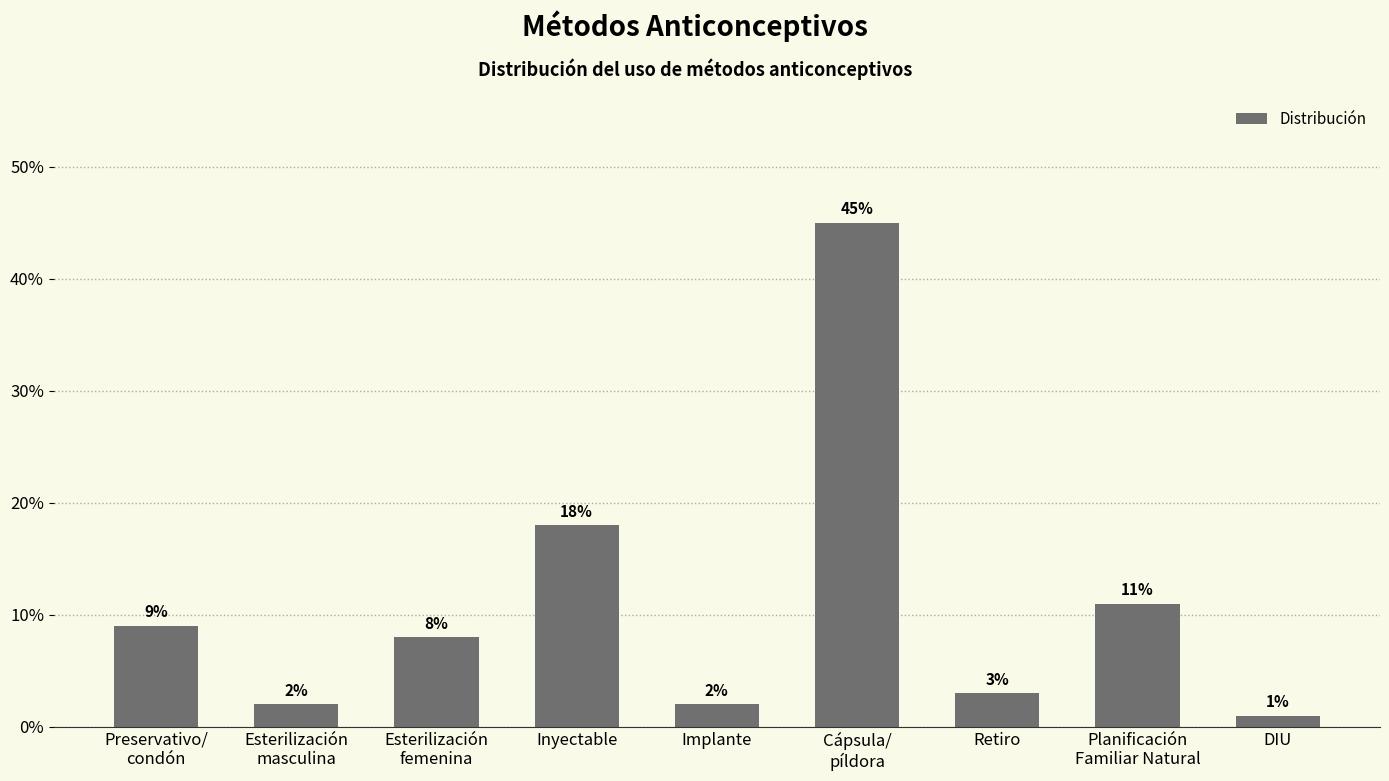

Does the chart contain stacked bars?

No